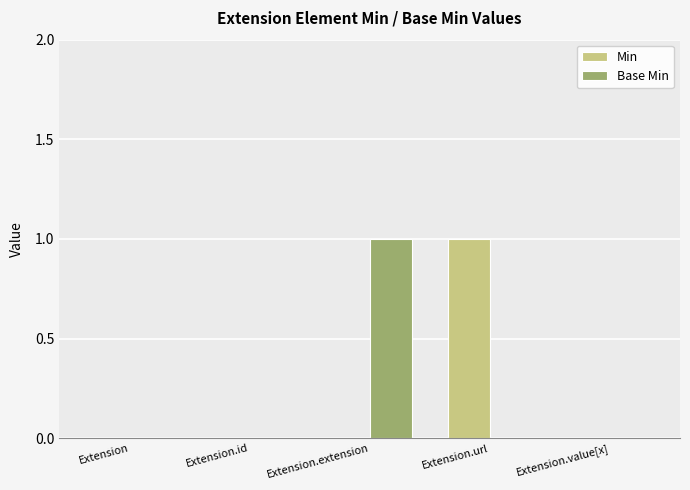

Reading left to right, list all the values displayed in this chart.

Min: 0	0	0	1	0
Base Min: 0	0	1	0	0